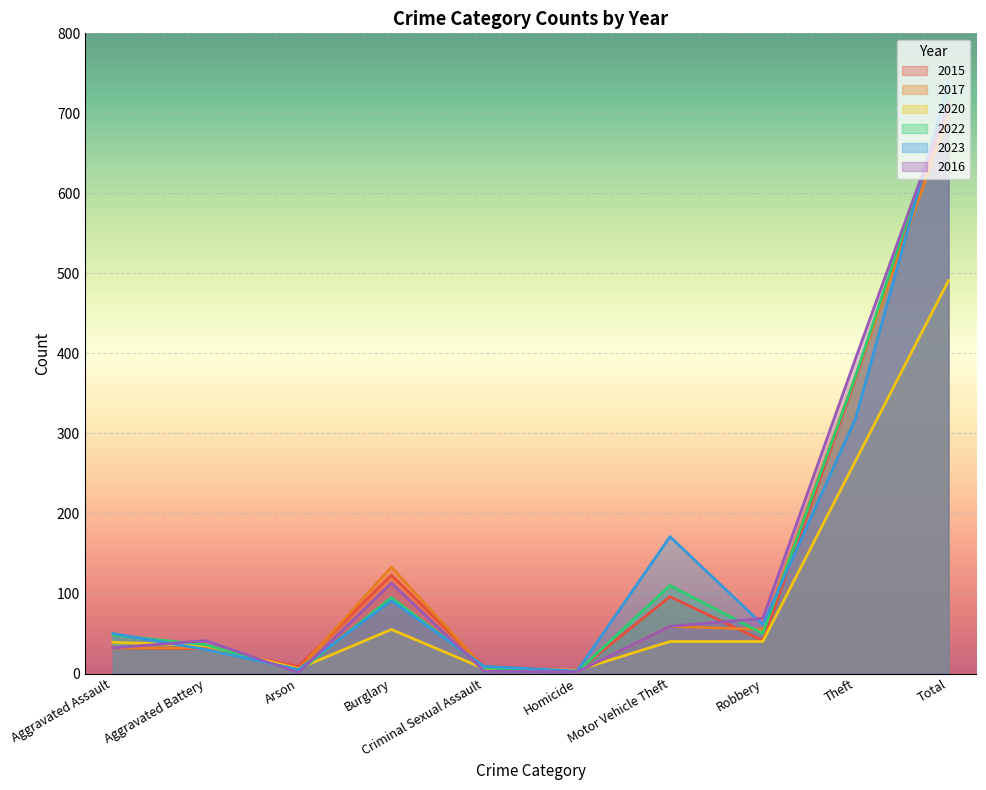

Reading left to right, extract all data points from this chart.

2015: Aggravated Assault=32	Aggravated Battery=31	Arson=9	Burglary=123	Criminal Sexual Assault=9	Homicide=3	Motor Vehicle Theft=96	Robbery=41	Theft=369	Total=713
2017: Aggravated Assault=32	Aggravated Battery=32	Arson=5	Burglary=133	Criminal Sexual Assault=7	Homicide=2	Motor Vehicle Theft=59	Robbery=55	Theft=372	Total=697
2020: Aggravated Assault=39	Aggravated Battery=35	Arson=6	Burglary=55	Criminal Sexual Assault=6	Homicide=4	Motor Vehicle Theft=40	Robbery=40	Theft=266	Total=491
2022: Aggravated Assault=48	Aggravated Battery=36	Arson=2	Burglary=95	Criminal Sexual Assault=7	Homicide=2	Motor Vehicle Theft=110	Robbery=50	Theft=372	Total=722
2023: Aggravated Assault=50	Aggravated Battery=30	Arson=5	Burglary=91	Criminal Sexual Assault=9	Homicide=3	Motor Vehicle Theft=171	Robbery=61	Theft=319	Total=739
2016: Aggravated Assault=32	Aggravated Battery=41	Arson=1	Burglary=113	Criminal Sexual Assault=3	Homicide=2	Motor Vehicle Theft=59	Robbery=69	Theft=394	Total=714